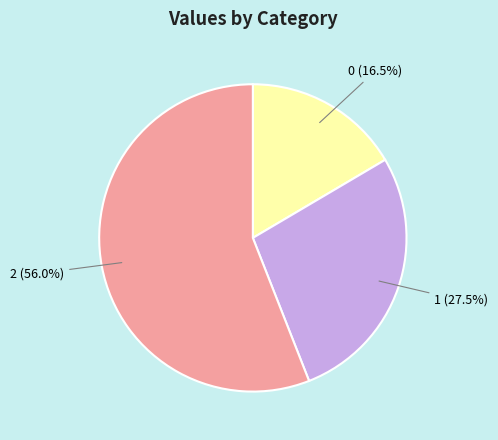

How much of the chart is everything except 2?

44.0%